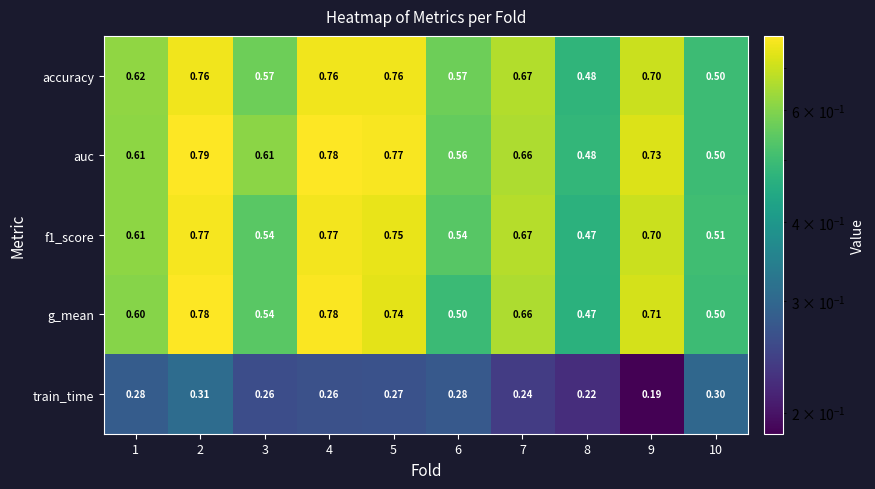

Which category has the highest value across all series?

2